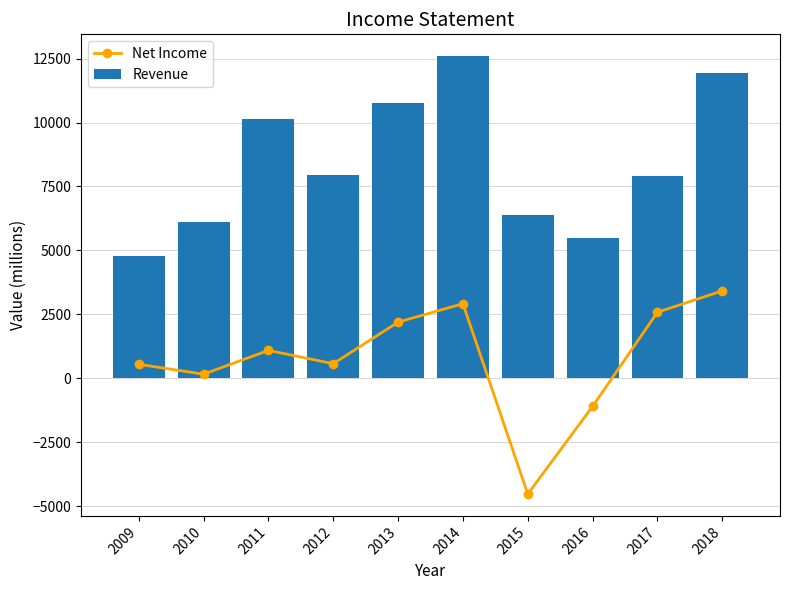

Reading left to right, what are all the values shown in this chart?

Net Income: 547	161	1091	570	2197	2915	-4525	-1097	2583	3419
Revenue: 4787	6100	10126	7958	10756	12593	6403	5497	7908	11946